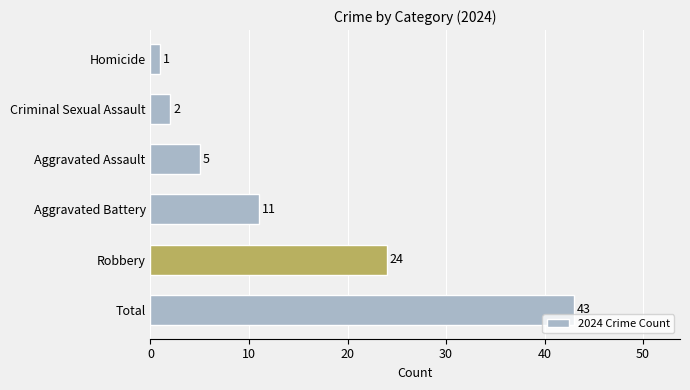

Between Aggravated Battery and Aggravated Assault, which is larger?

Aggravated Battery